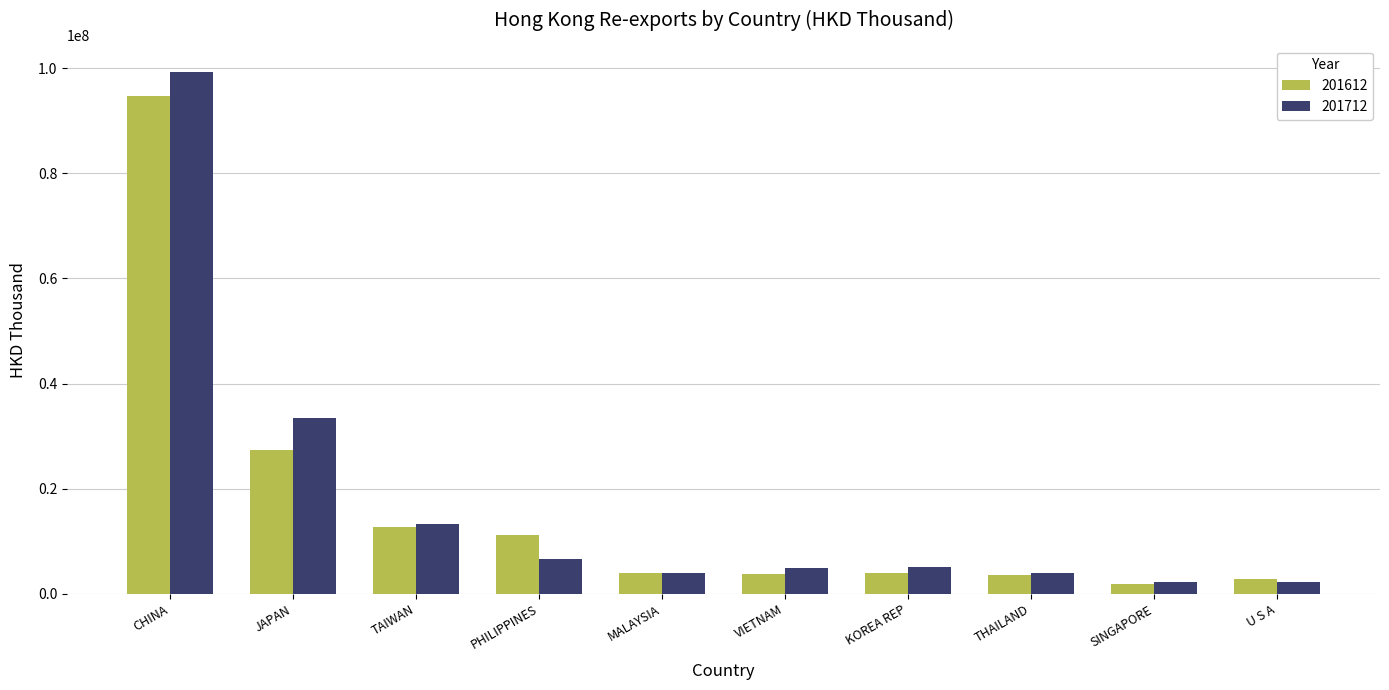

At which category is the sum across all series the highest?

CHINA